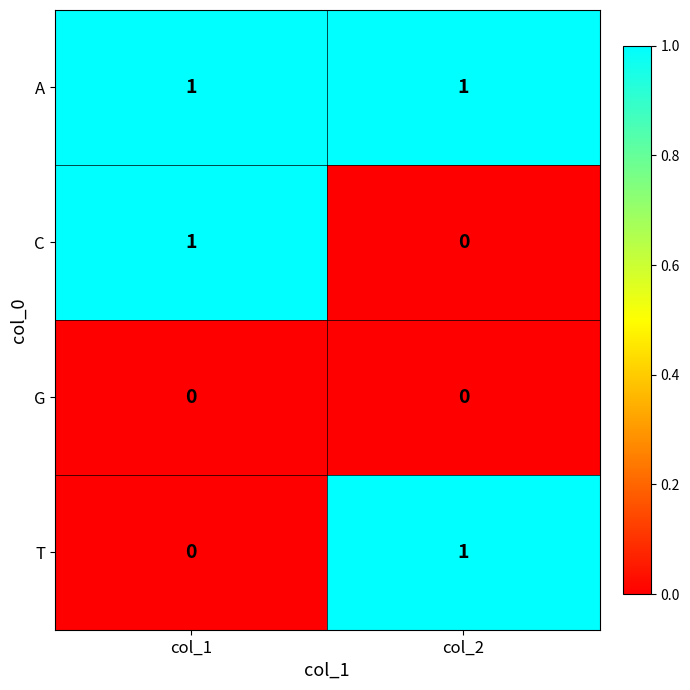

The G series shows 0 at col_2. True or false?

True